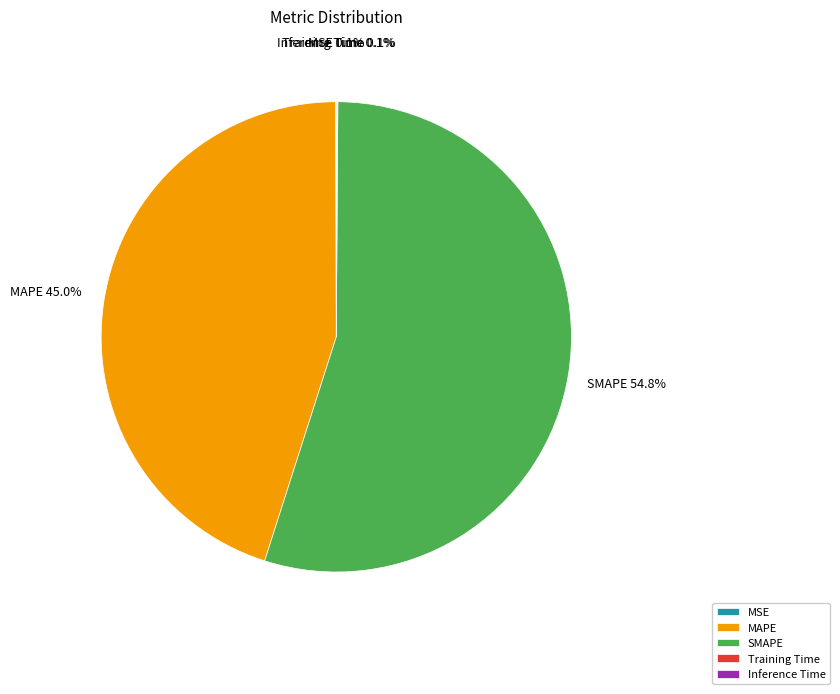

Which category has the biggest portion of the pie?

SMAPE